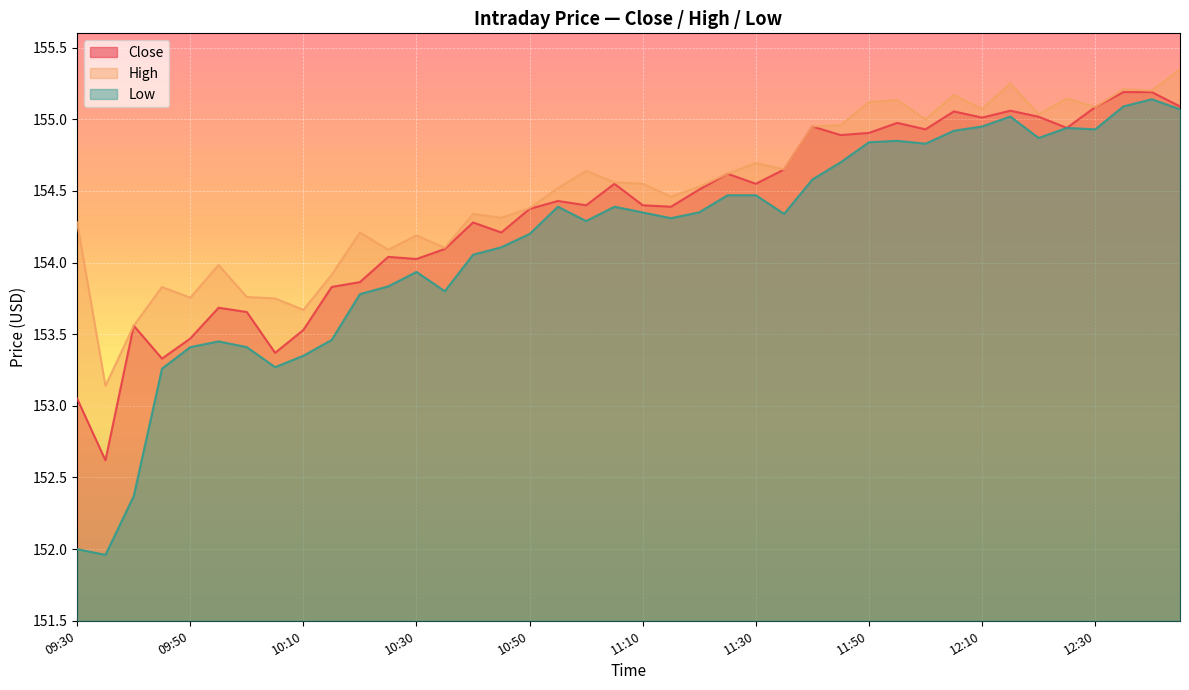

Which category has the highest value across all series?

12:45